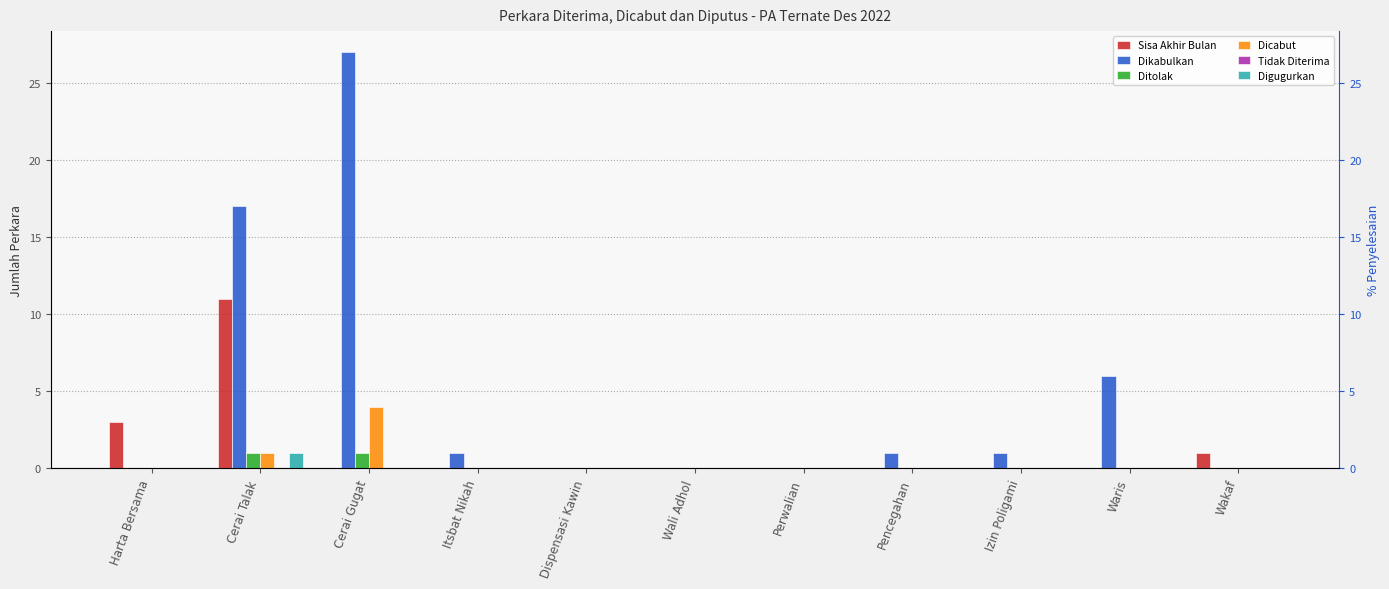

At which category is the sum across all series the highest?

Cerai Gugat